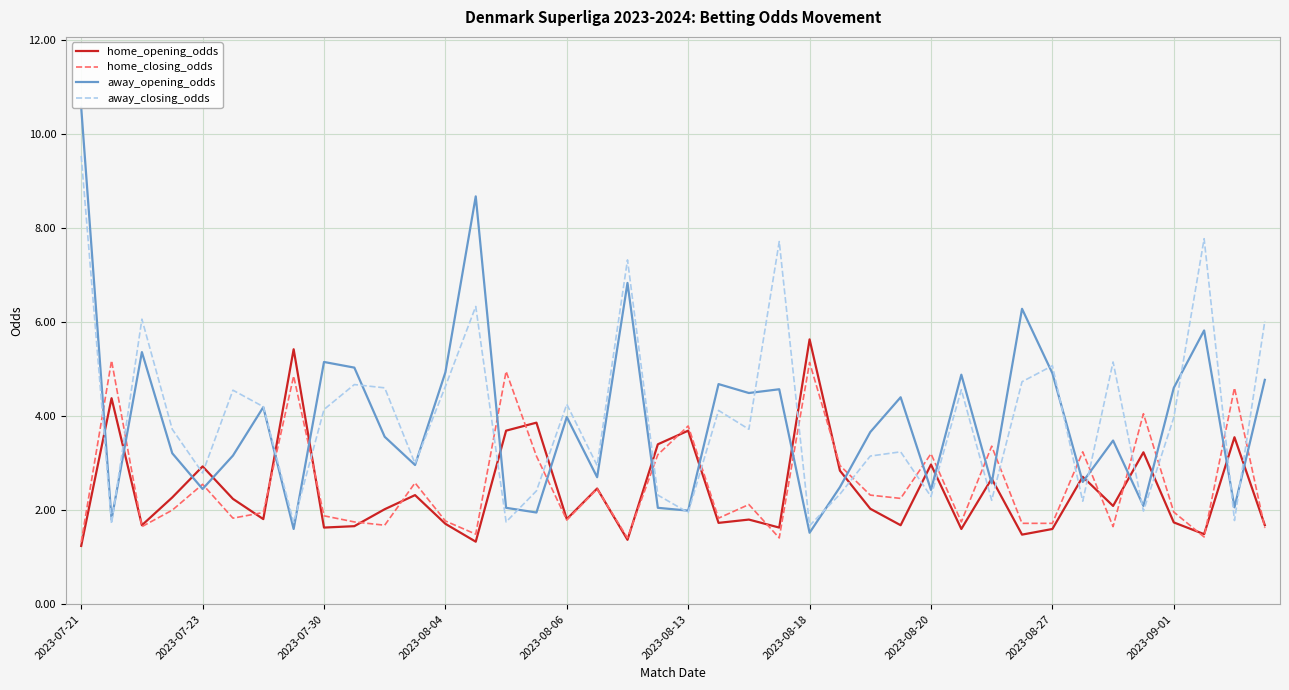

What is the difference between the maximum and second lowest values in the away_opening_odds series?

9.0